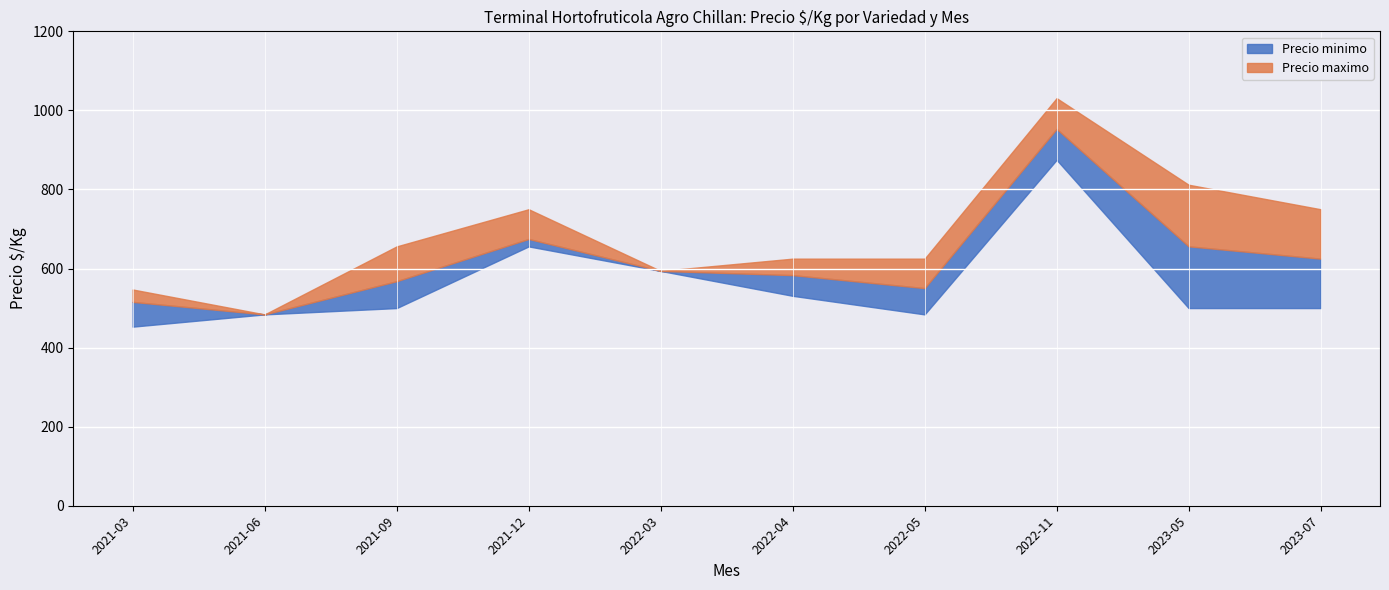

At 2022-03-28, list the series in order from largest to smallest.

Precio minimo, Precio maximo